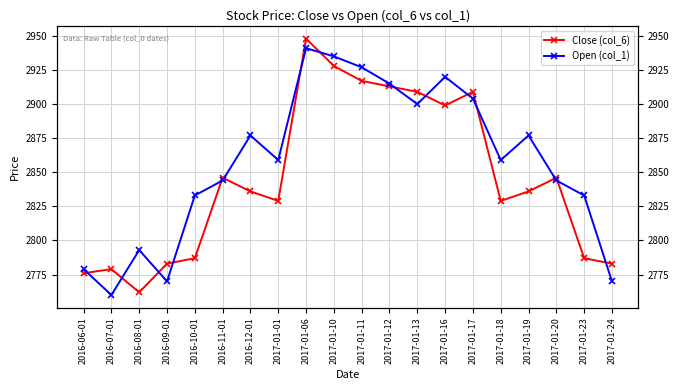

What is the average value of the Open (col_1) series?

2857